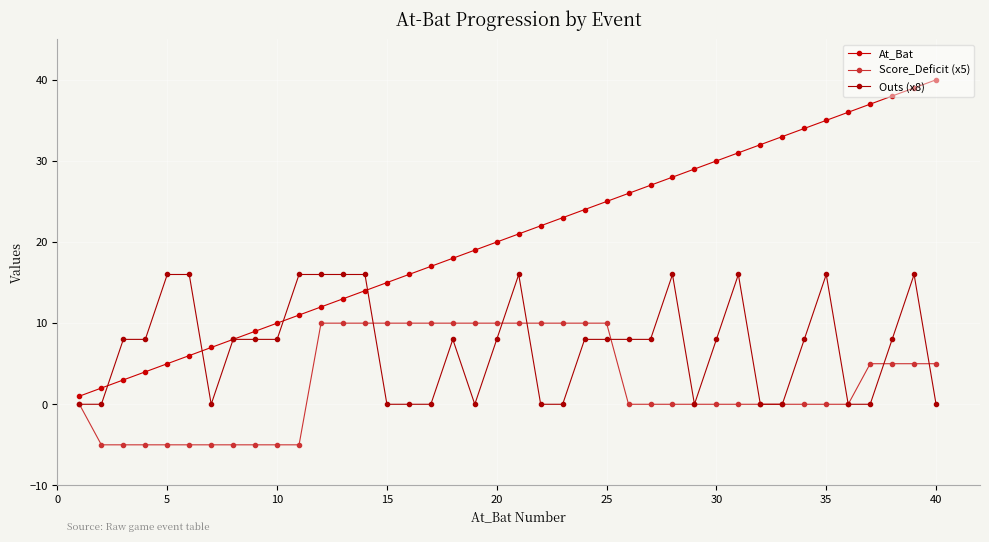

Reading left to right, what are all the values shown in this chart?

At_Bat: 1	2	3	4	5	6	7	8	9	10	11	12	13	14	15	16	17	18	19	20	21	22	23	24	25	26	27	28	29	30	31	32	33	34	35	36	37	38	39	40
Score_Deficit (x5): 0	-5	-5	-5	-5	-5	-5	-5	-5	-5	-5	10	10	10	10	10	10	10	10	10	10	10	10	10	10	0	0	0	0	0	0	0	0	0	0	0	5	5	5	5
Outs (x8): 0	0	8	8	16	16	0	8	8	8	16	16	16	16	0	0	0	8	0	8	16	0	0	8	8	8	8	16	0	8	16	0	0	8	16	0	0	8	16	0